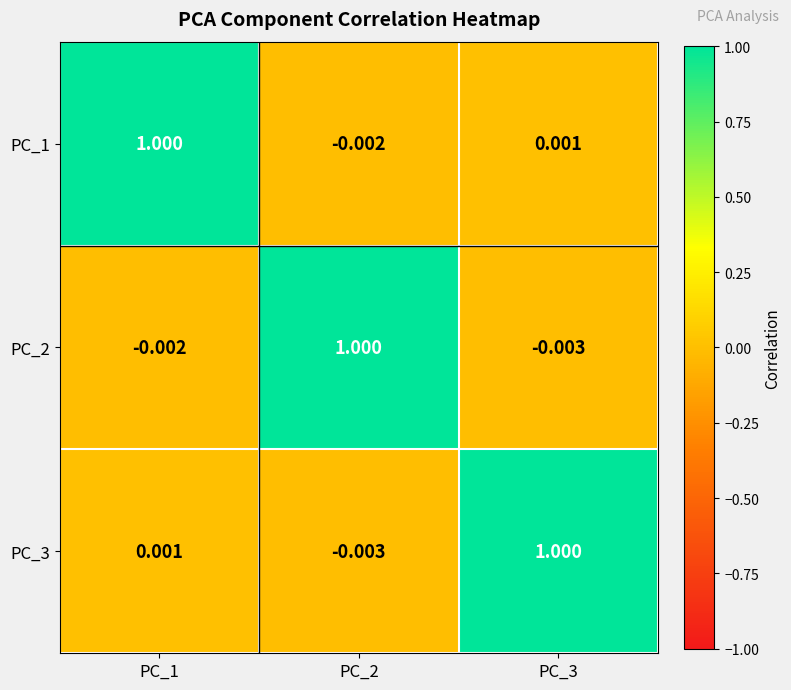

Is the value of PC_3 at PC_1 greater than the value of PC_2 at PC_2?

No